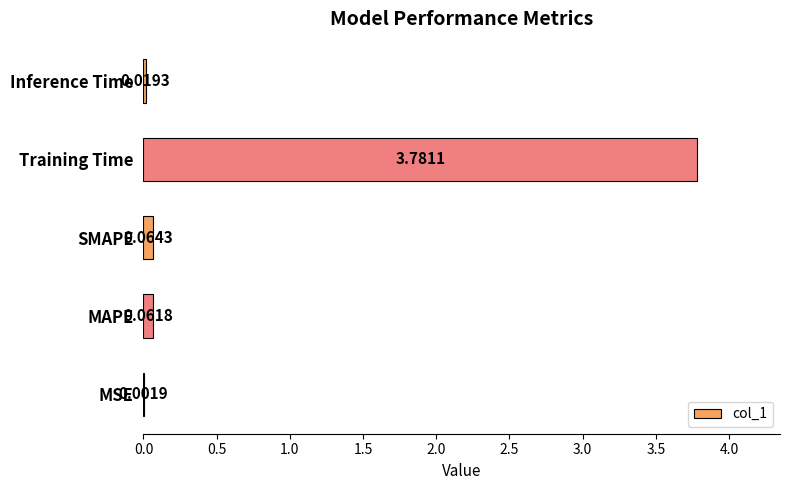

Where is the data nearest to the value 1?

SMAPE